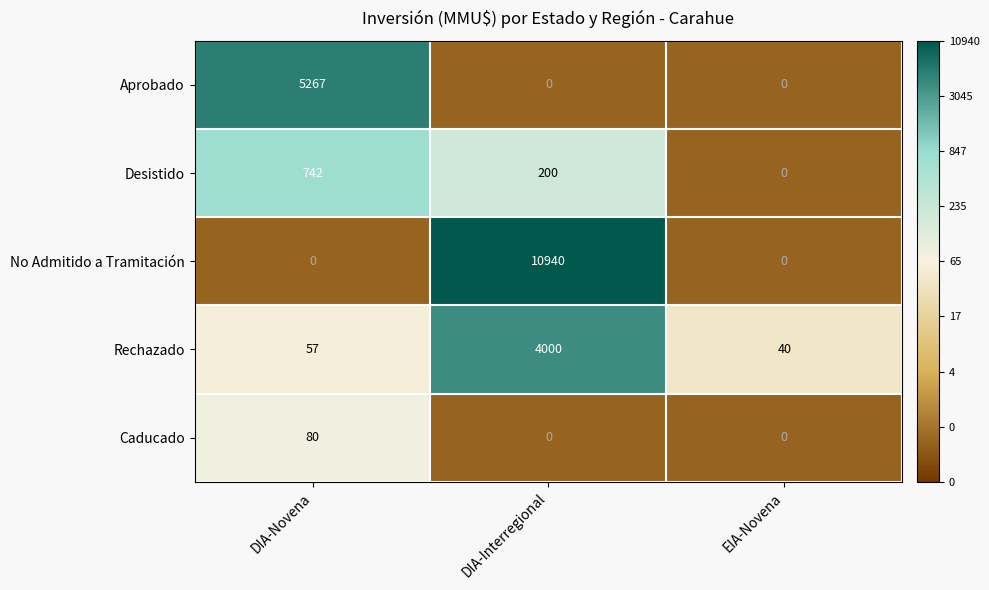

True or false: Aprobado has a value of 5267 at DIA-Novena.

True